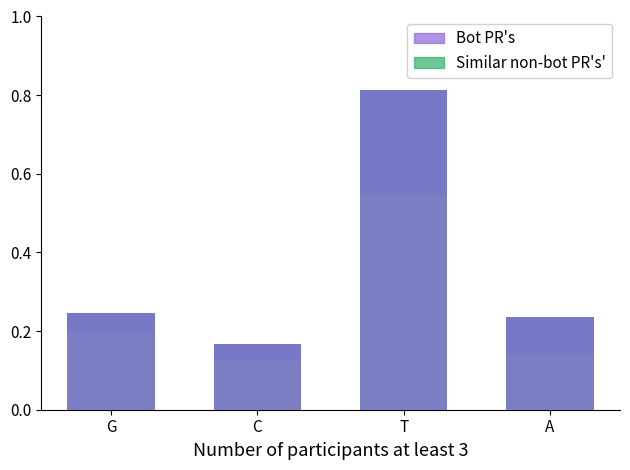

What is the lowest value of the Bot PR's series?

0.2